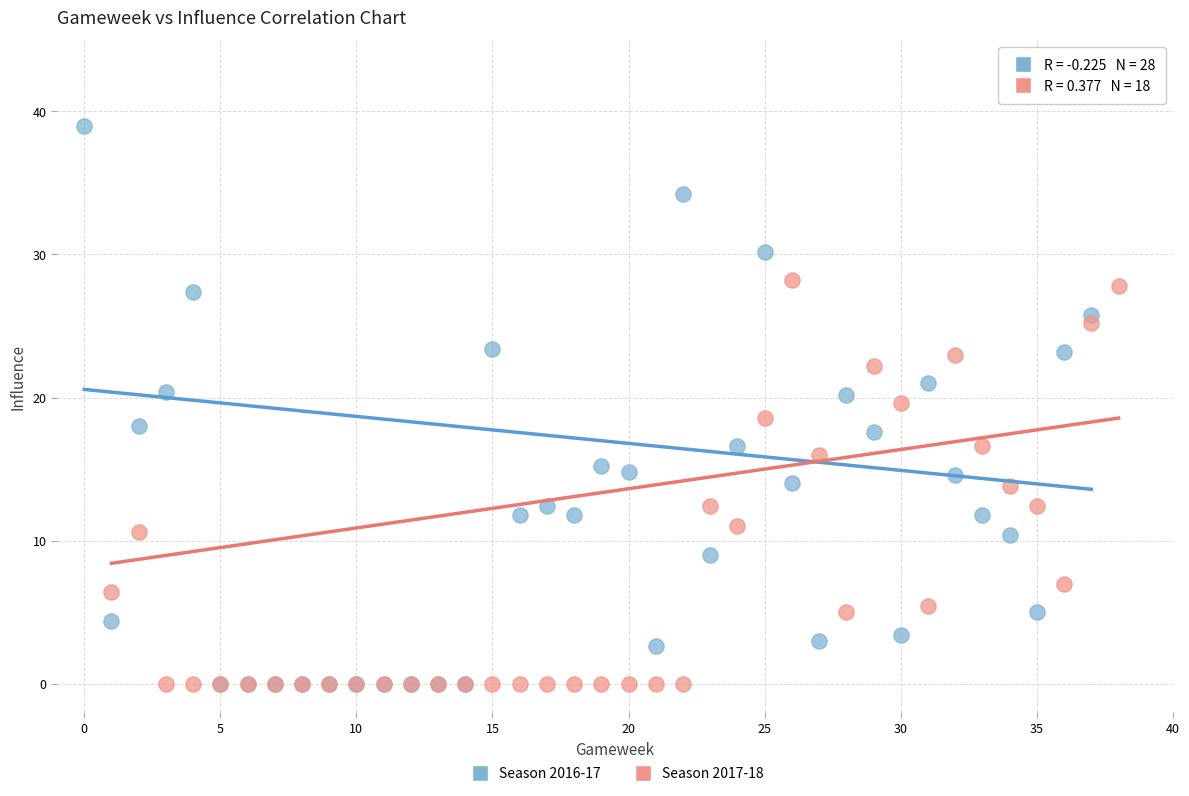

Which series has the largest Y range (max minus min)?

Season 2016-17